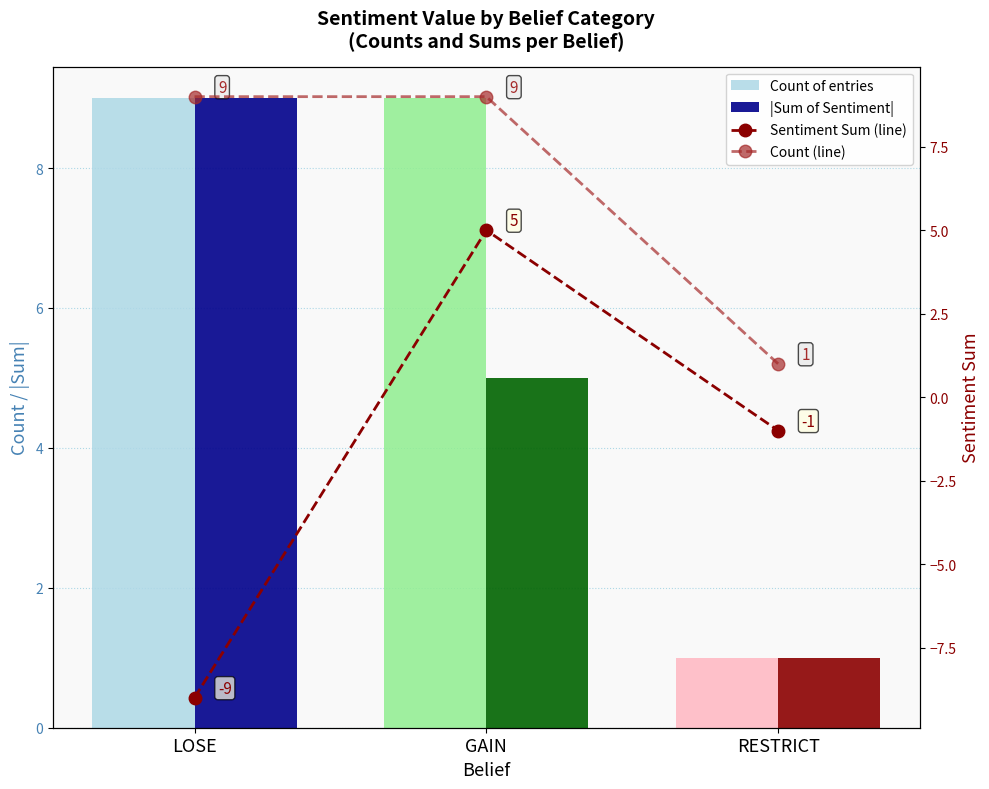

Where is Sentiment Sum (line) nearest to the value -2?

RESTRICT